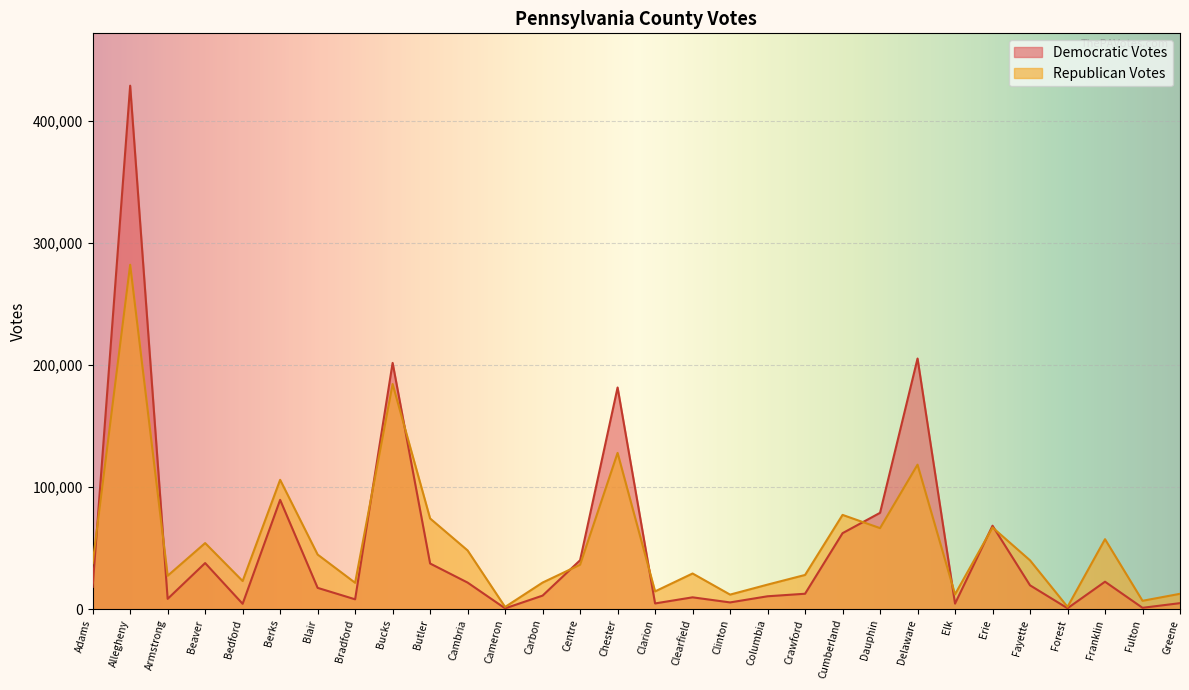

What is the minimum value shown in the chart?

634